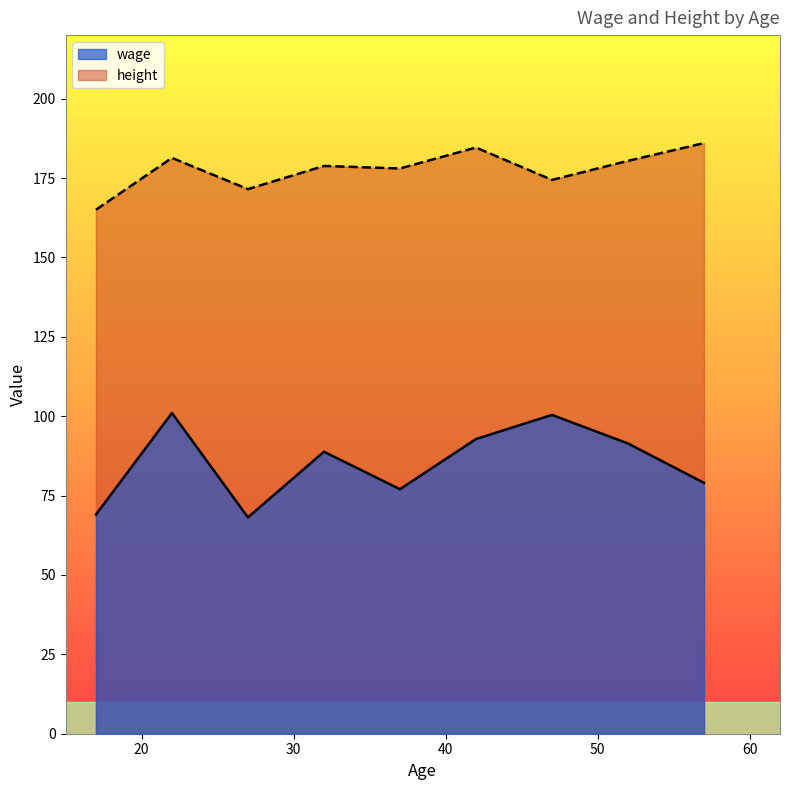

What is the maximum value for wage?

101.0